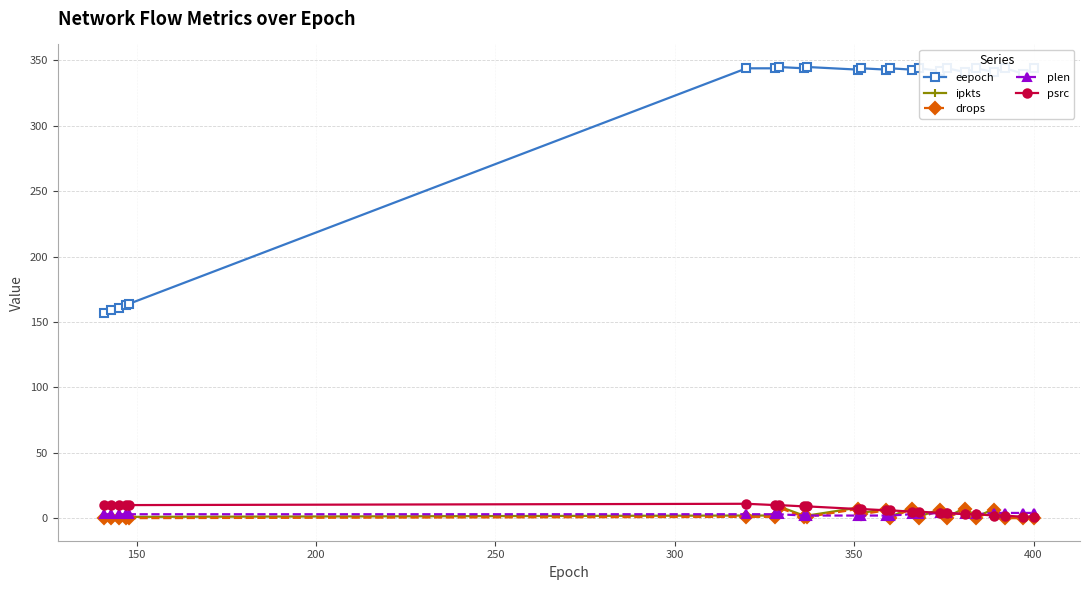

How many lines are shown in the chart?

5